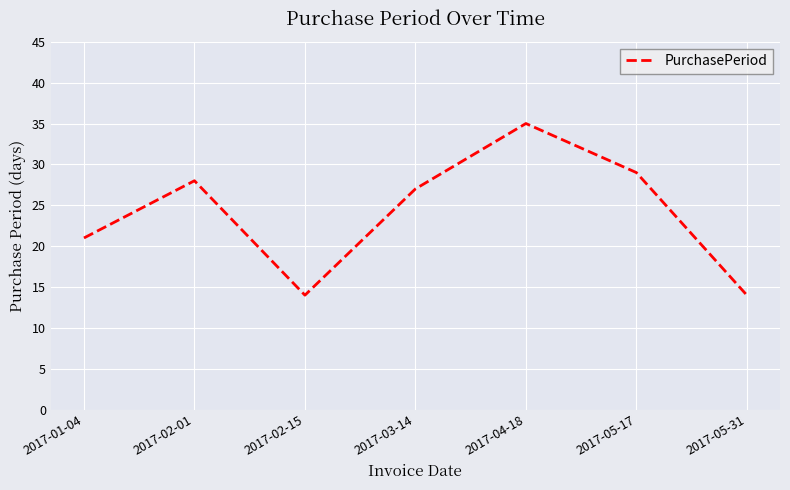

Count the number of categories in the chart.

7